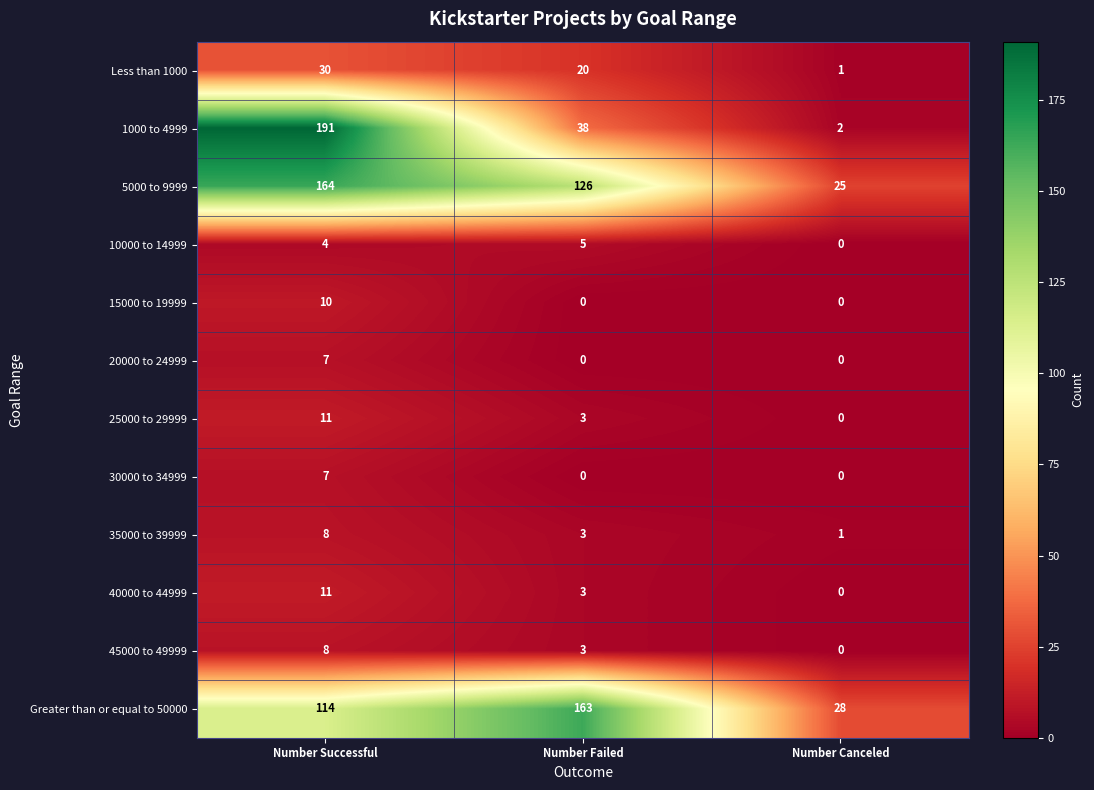

At how many categories does at least one series exceed 42?

2